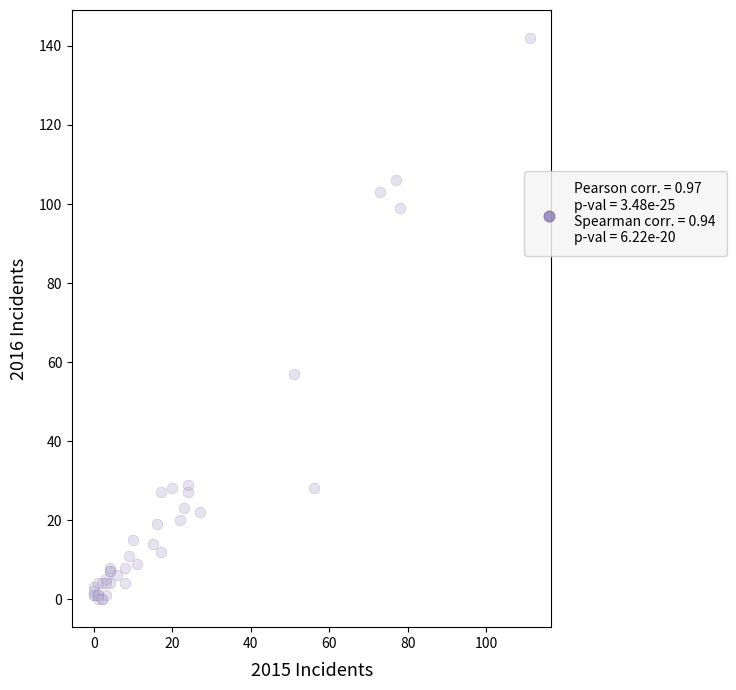

What Y value in the scatter plot is closest to 71?

57